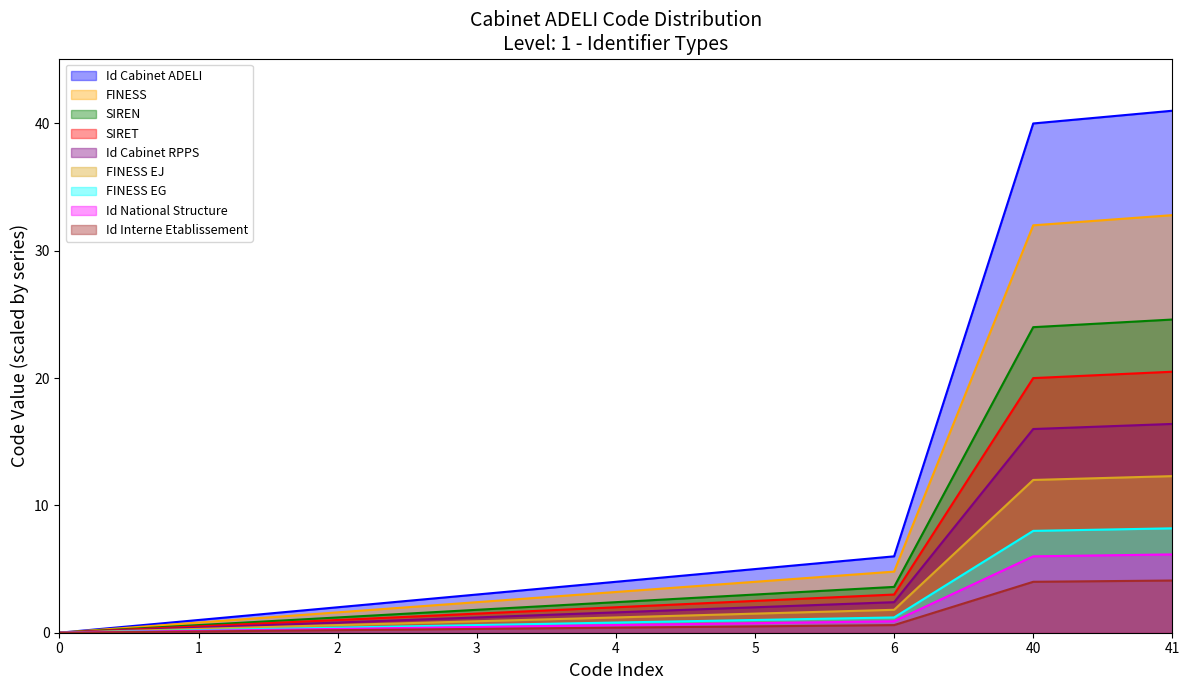

How many data points are less than 3?

4